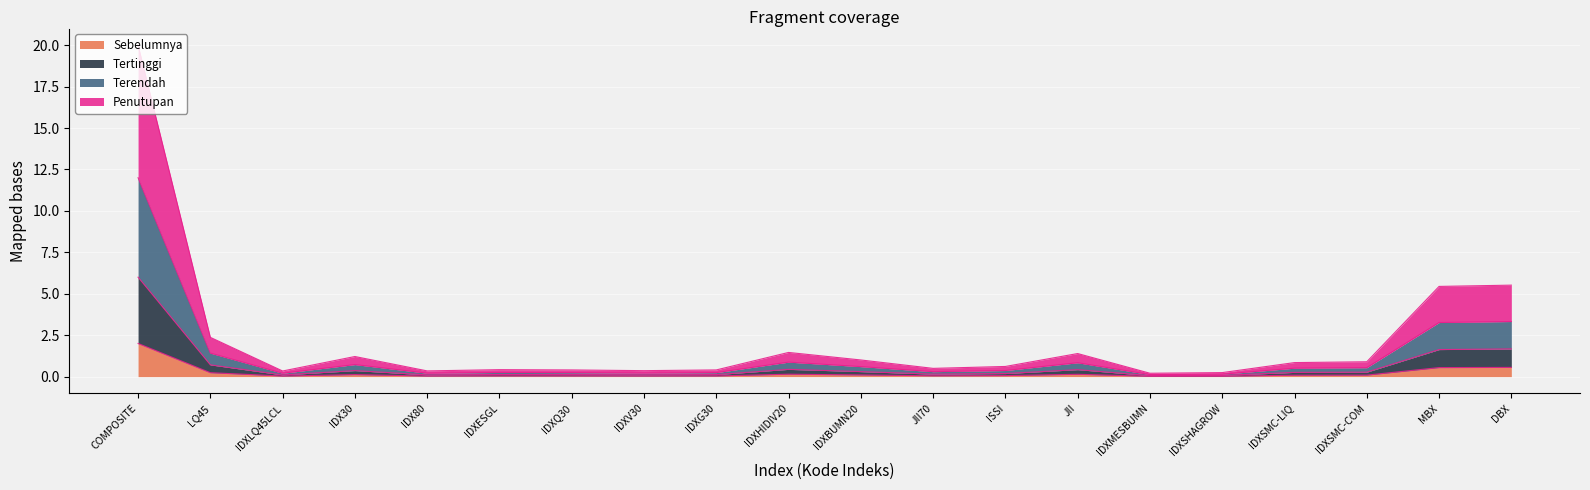

Which series changed the most between IDXHIDIV20 and ISSI?

Terendah